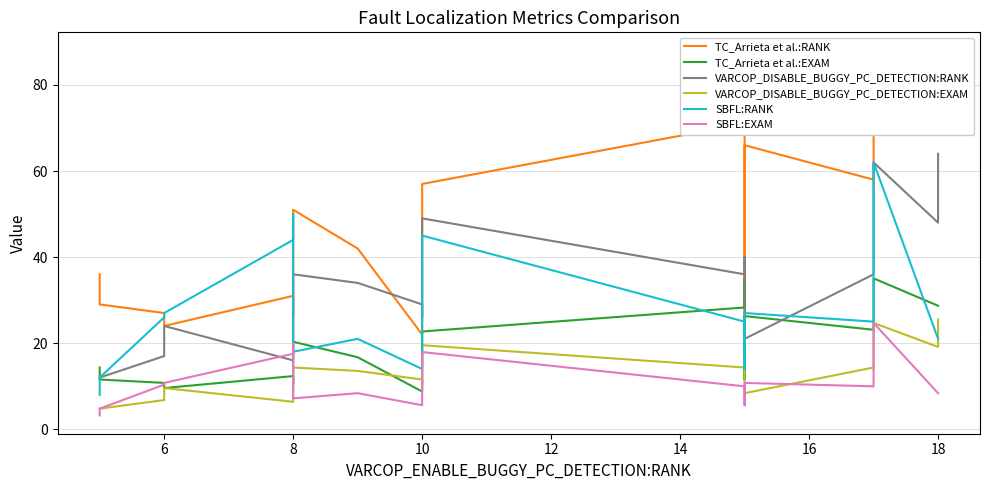

Reading right to left, extract all data points from this chart.

TC_Arrieta et al.:RANK: 72.0	72.0	88.0	58.0	66.0	29.0	88.0	71.0	57.0	51.0	22.0	42.0	51.0	26.0	31.0	24.0	27.0	29.0	32.0	36.0
TC_Arrieta et al.:EXAM: 28.7	28.7	35.1	23.1	26.3	11.6	35.1	28.3	22.7	20.3	8.8	16.7	20.3	10.4	12.3	9.6	10.8	11.6	12.8	14.3
VARCOP_DISABLE_BUGGY_PC_DETECTION:RANK: 64.0	48.0	62.0	36.0	21.0	35.0	40.0	36.0	49.0	26.0	29.0	34.0	36.0	16.0	16.0	24.0	17.0	12.0	12.0	12.0
VARCOP_DISABLE_BUGGY_PC_DETECTION:EXAM: 25.5	19.1	24.7	14.3	8.4	13.9	15.9	14.3	19.5	10.4	11.6	13.6	14.3	6.4	6.4	9.6	6.8	4.8	4.8	4.8
SBFL:RANK: 21.0	21.0	62.0	25.0	27.0	18.0	14.0	25.0	45.0	14.0	14.0	21.0	18.0	50.0	44.0	27.0	26.0	12.0	8.0	8.0
SBFL:EXAM: 8.4	8.4	24.7	10.0	10.8	7.2	5.6	10.0	17.9	5.6	5.6	8.4	7.2	19.9	17.5	10.8	10.4	4.8	3.2	3.2